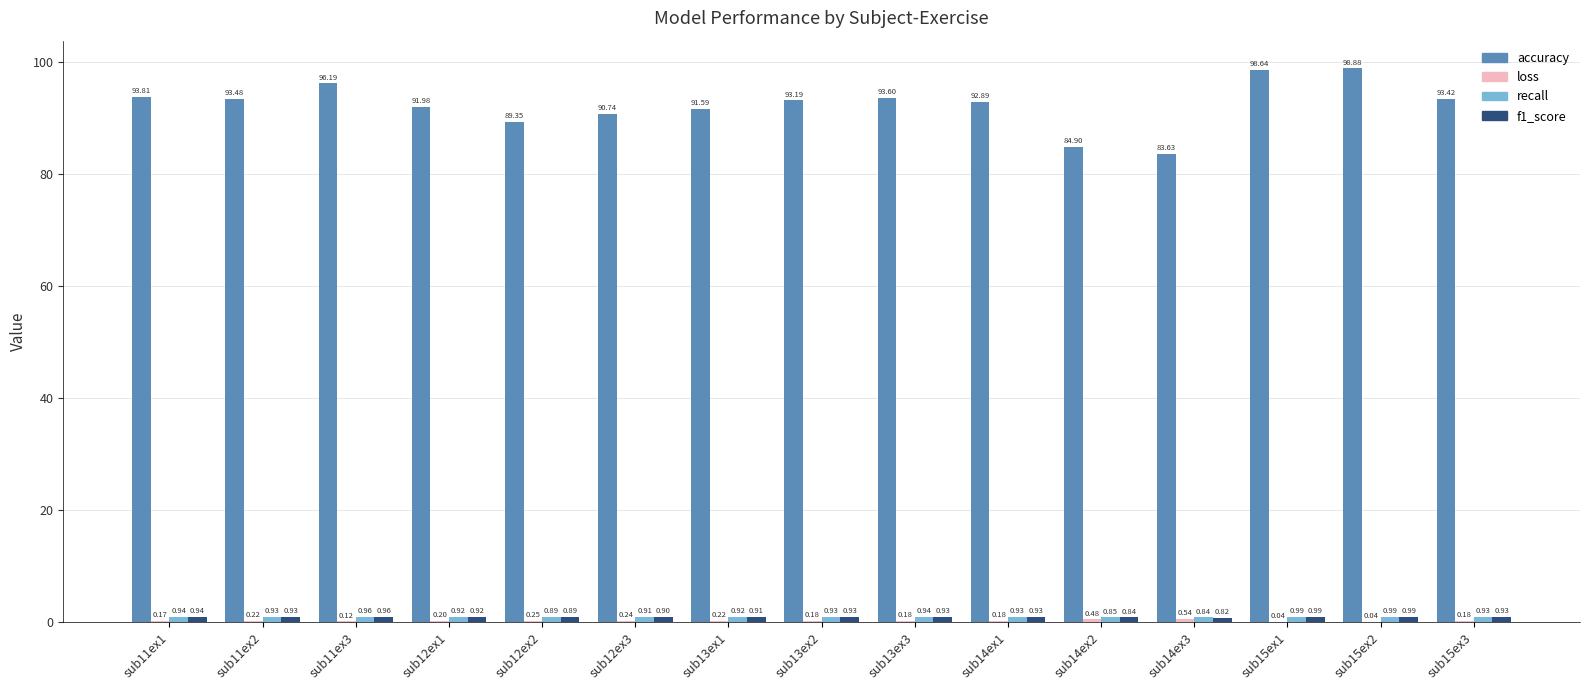

At which label is accuracy closest to 91?

sub12ex3